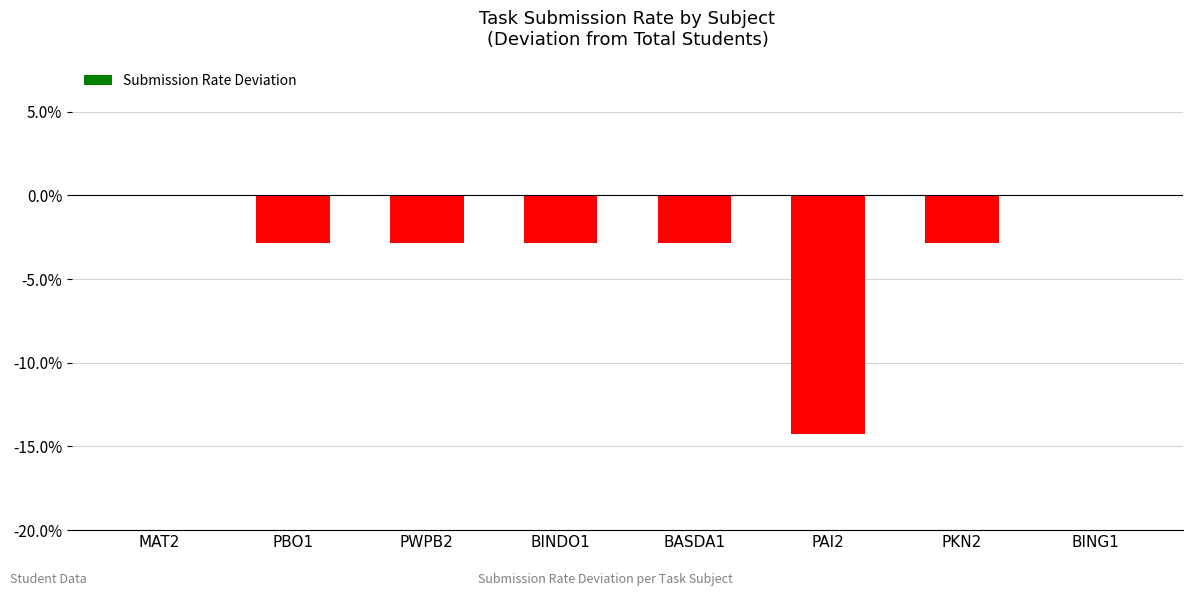

Does the chart contain stacked bars?

No